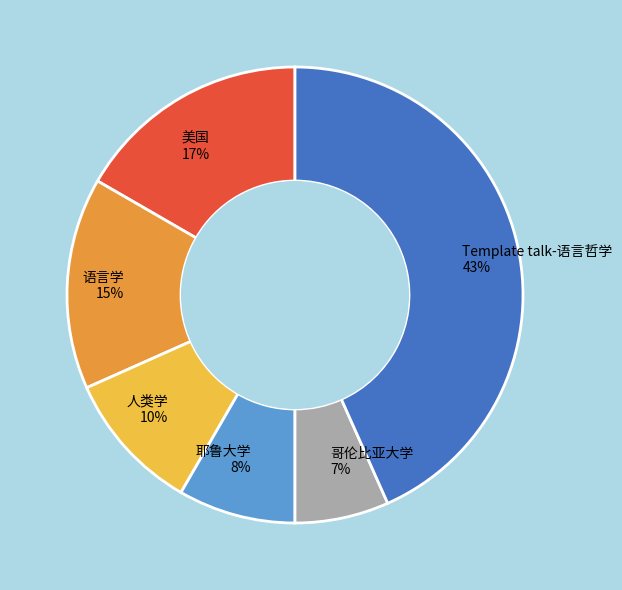

What is the ratio of the value at 人类学 to the value at 耶鲁大学?

1.2